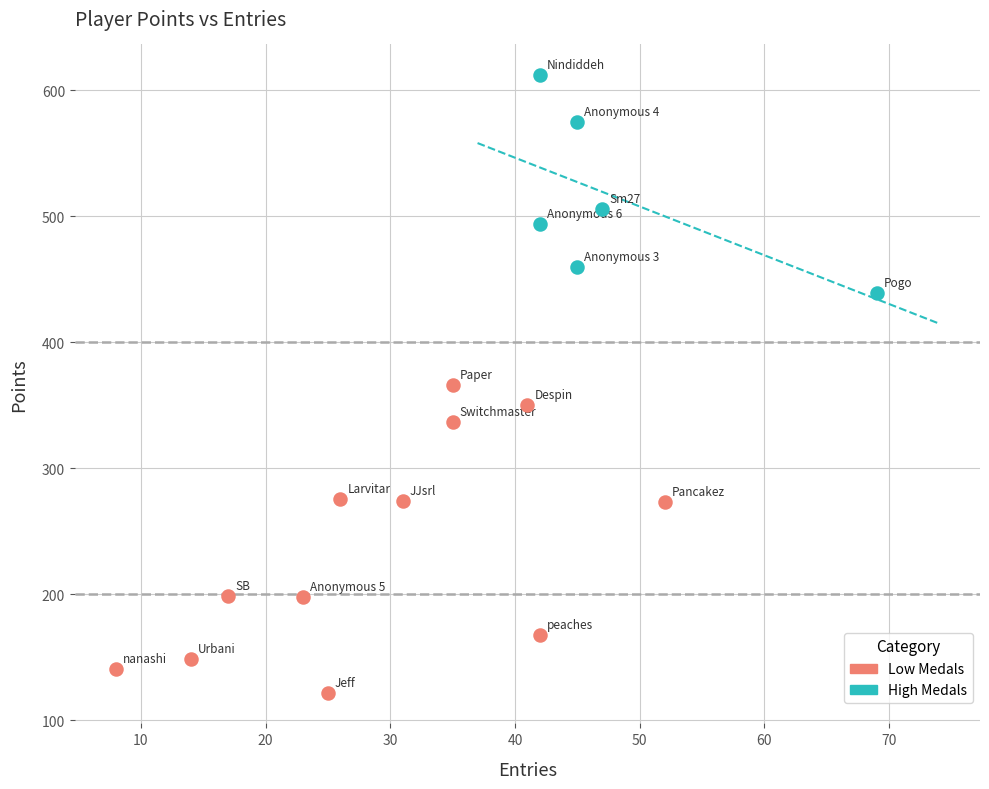

Which series has the widest spread of Y values?

Low Medals